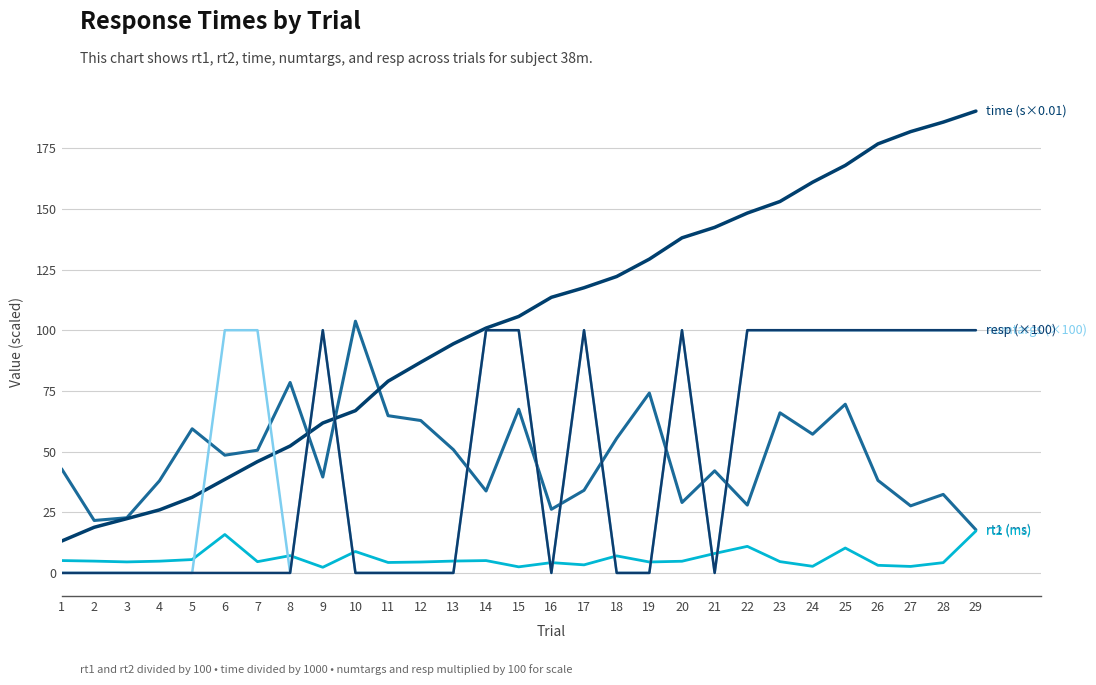

At which category is the sum across all series the highest?

25